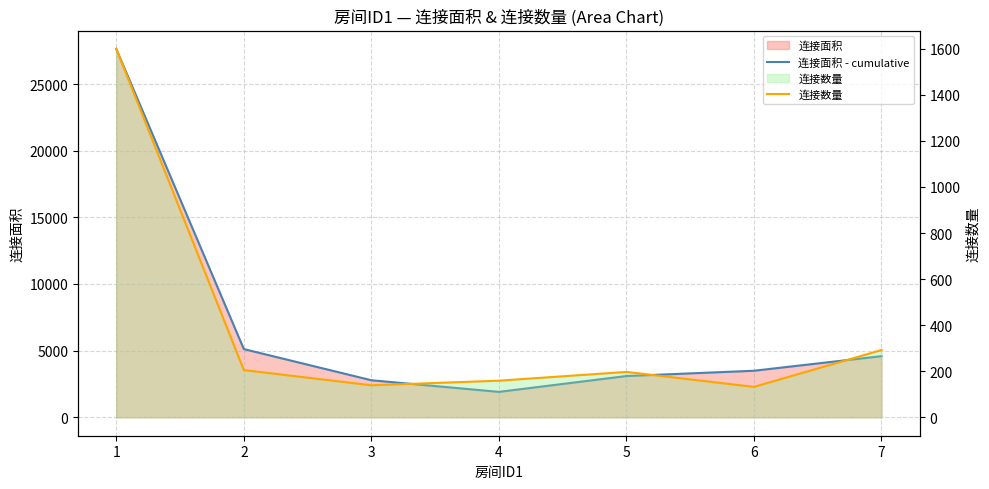

Reading right to left, transcribe all the data shown in this chart.

连接面积 - cumulative: 4588	3492	3096	1908	2780	5118	27631
连接数量: 292	132	197	159	139	205	1599